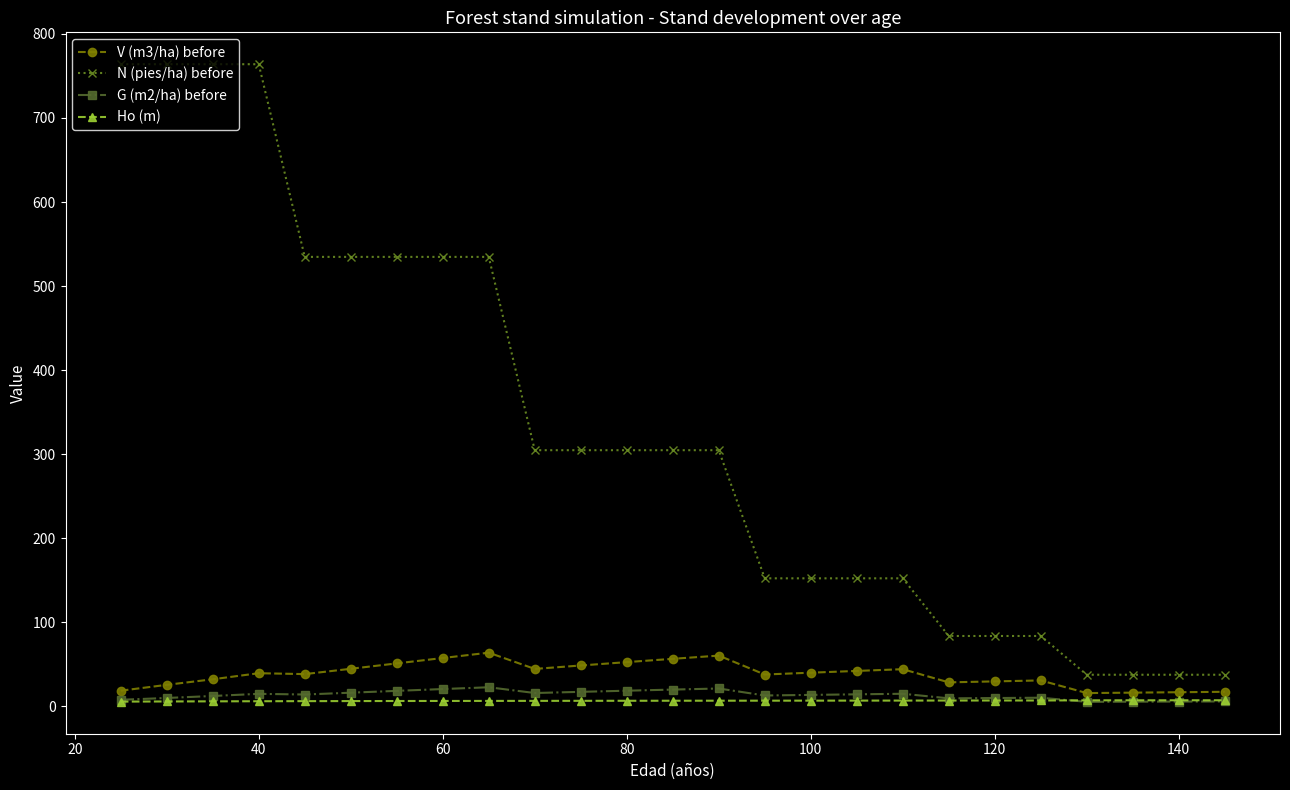

Which series has the largest total across all categories?

N (pies/ha) before